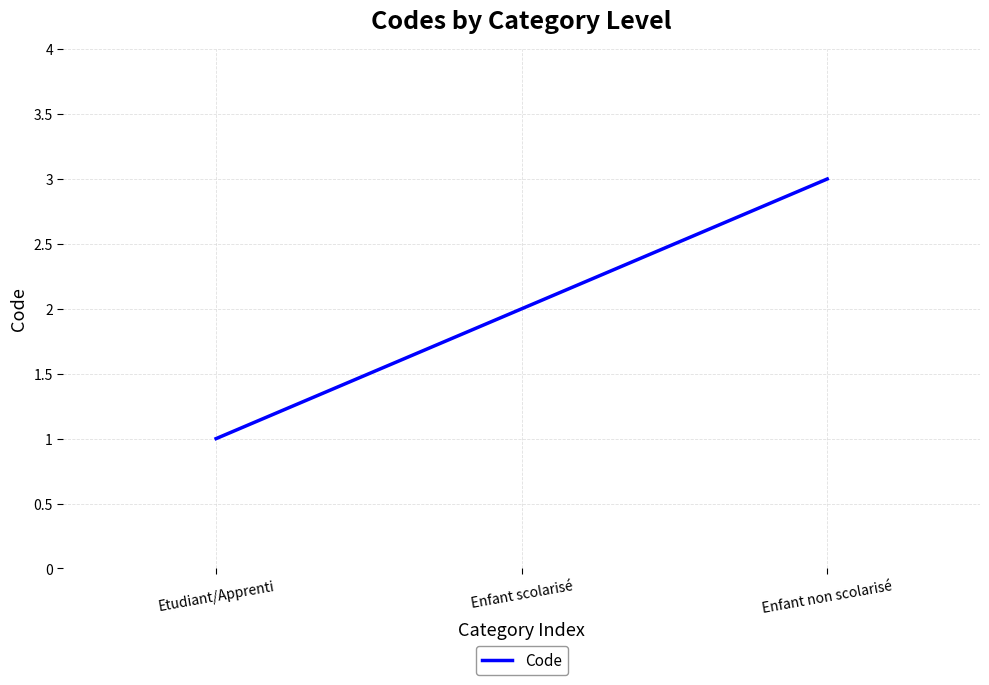

What is the smallest value displayed?

1